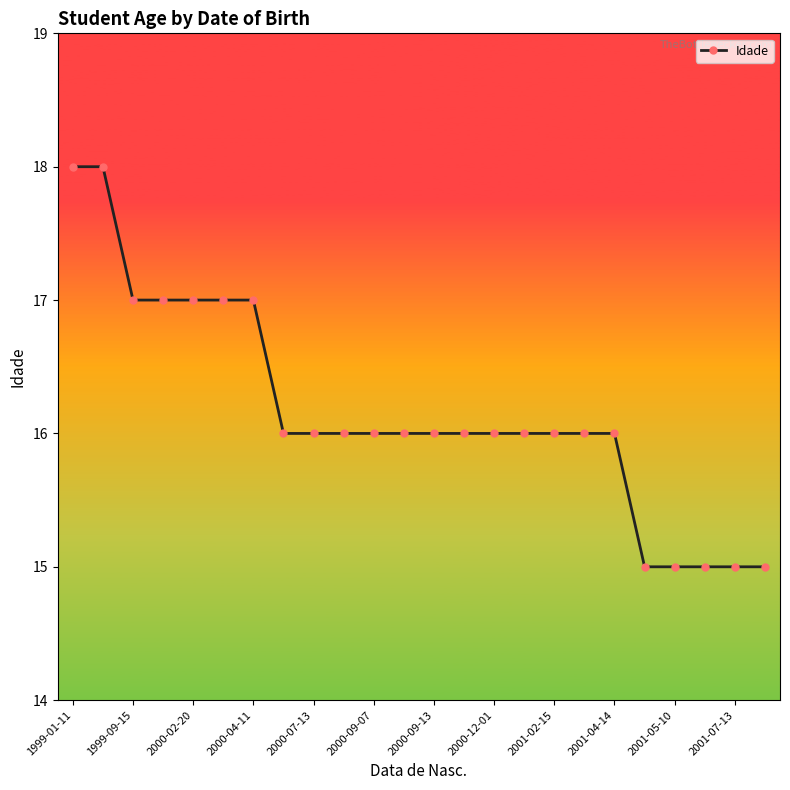

What is the difference between the maximum and minimum values?

3